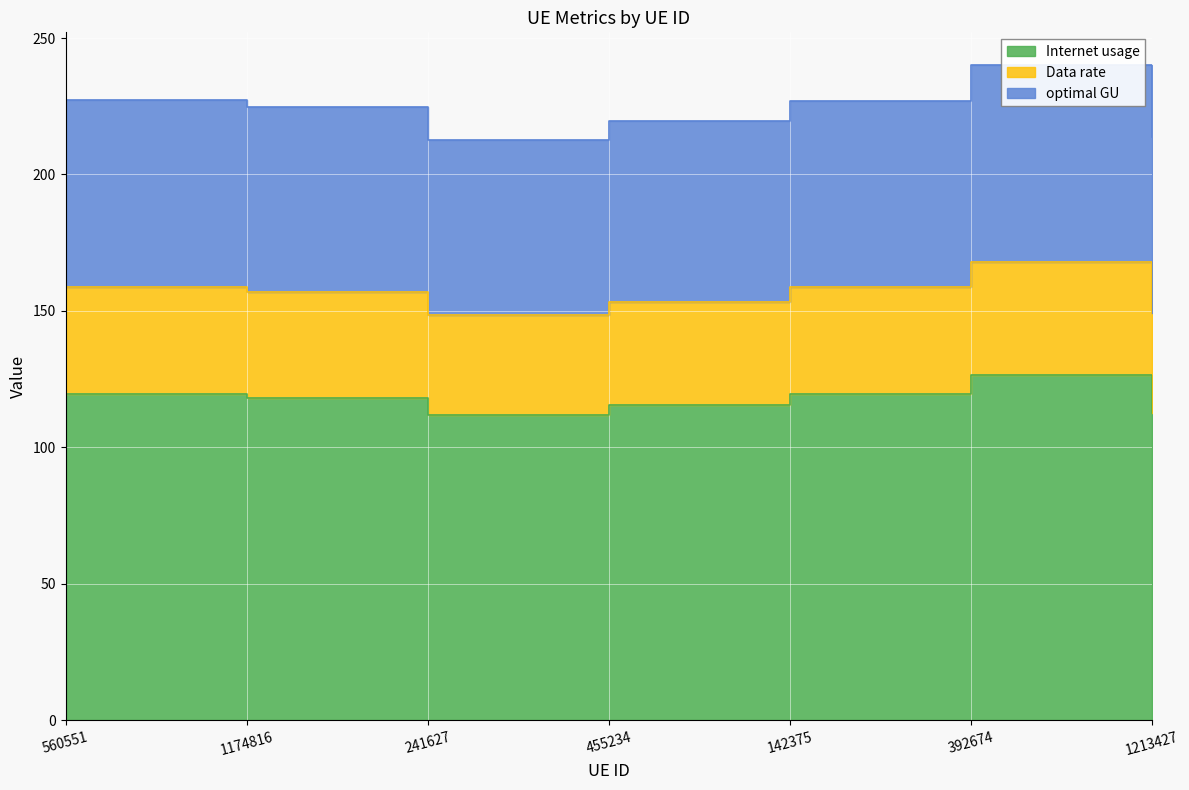

What are all the series names shown in the legend?

Internet usage, Data rate, optimal GU